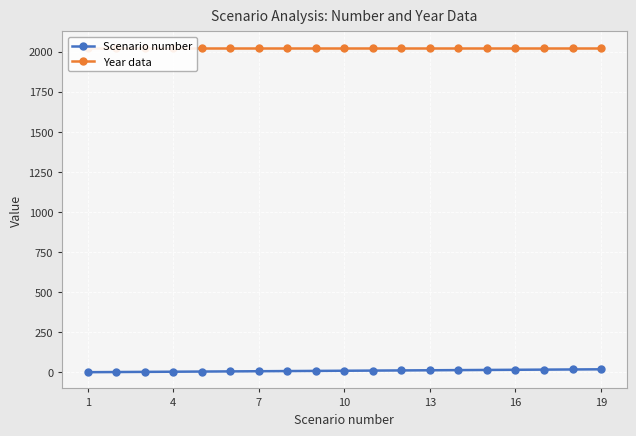

At which category does the chart reach its minimum across all series?

1